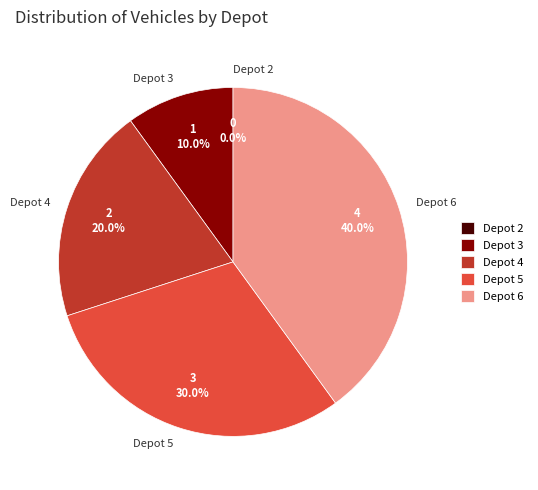

To the nearest percent, what portion does Depot 5 represent?

30%